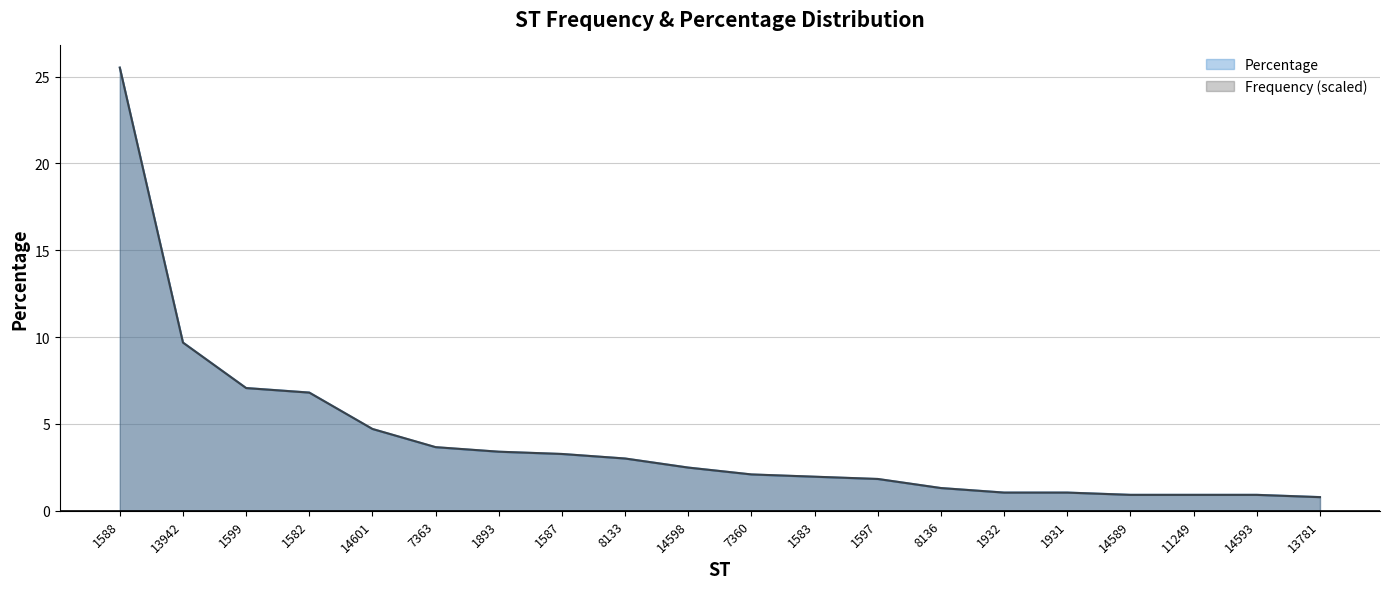

Does the chart have visible grid lines?

Yes